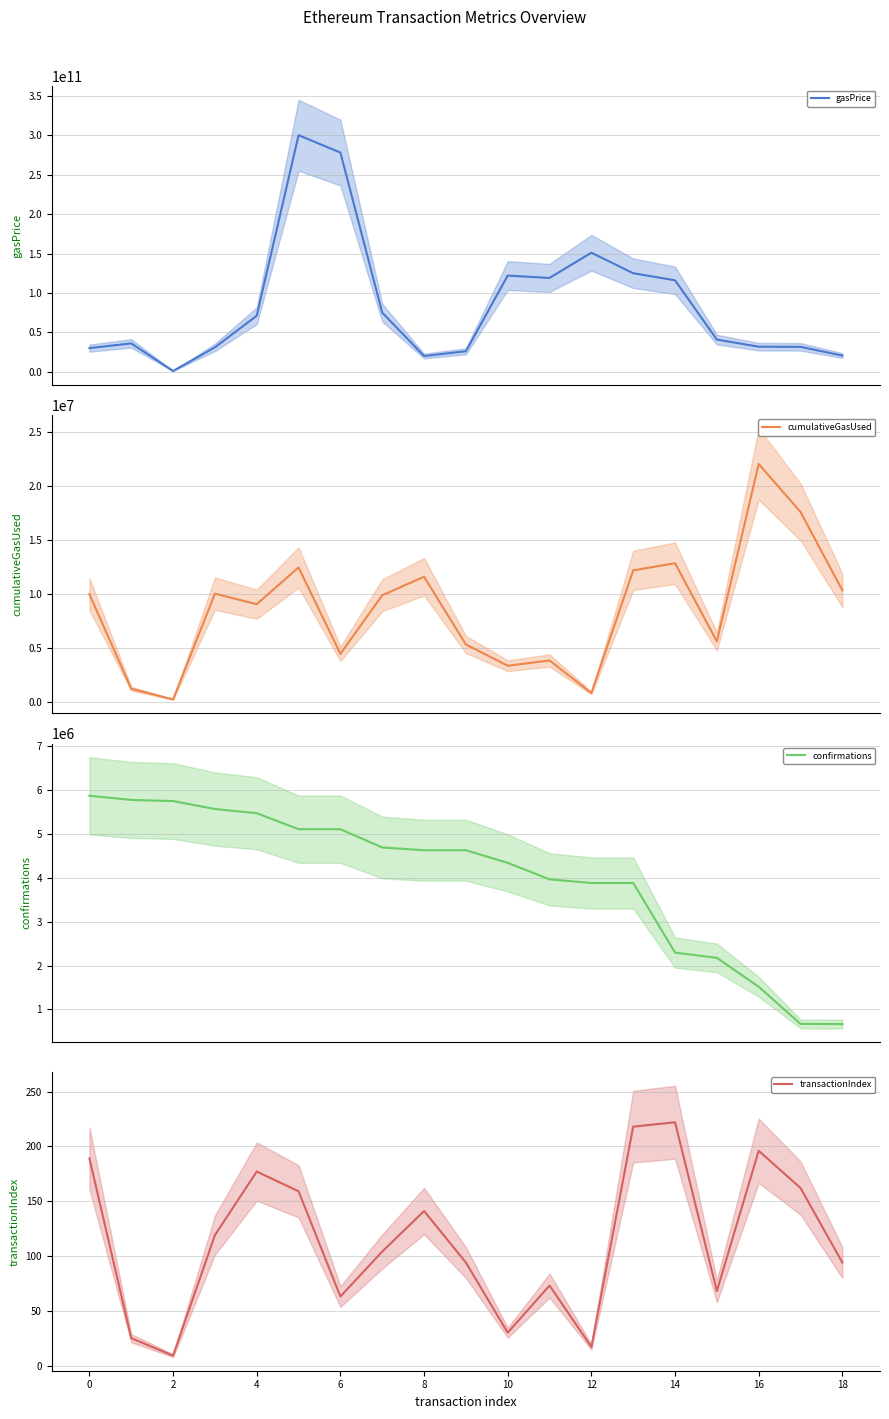

Count the number of categories in the chart.

19